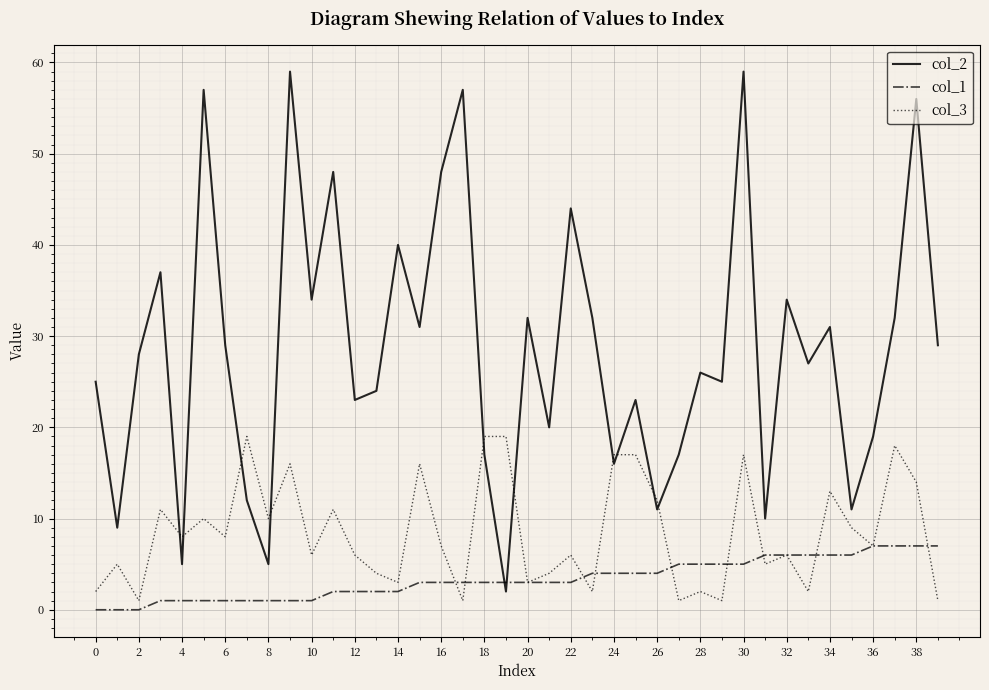

What is the average value of the col_1 series?

3